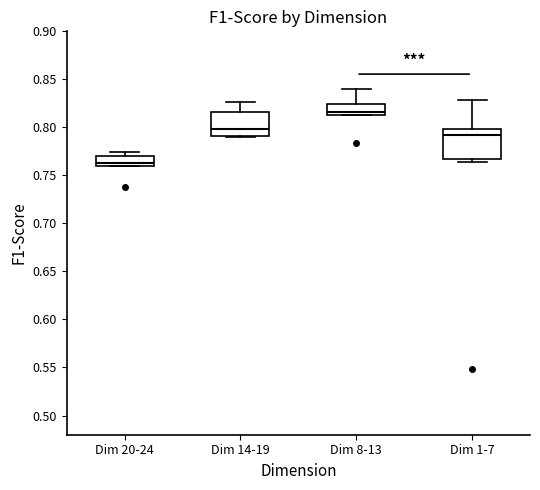

Reading left to right, read every box against the y-axis: the position of its median line, the range the box covers, and the ends of its whiskers. The values are not printed on the chart, so give them approximately, as read against the axis.

Dim 20-24: median 0.765, box 0.760 to 0.770, whiskers 0.760 to 0.775
Dim 14-19: median 0.800, box 0.790 to 0.815, whiskers 0.790 to 0.825
Dim 8-13: median 0.815, box 0.810 to 0.825, whiskers 0.810 to 0.840
Dim 1-7: median 0.790, box 0.765 to 0.800, whiskers 0.765 (just below the box's lower edge) to 0.830